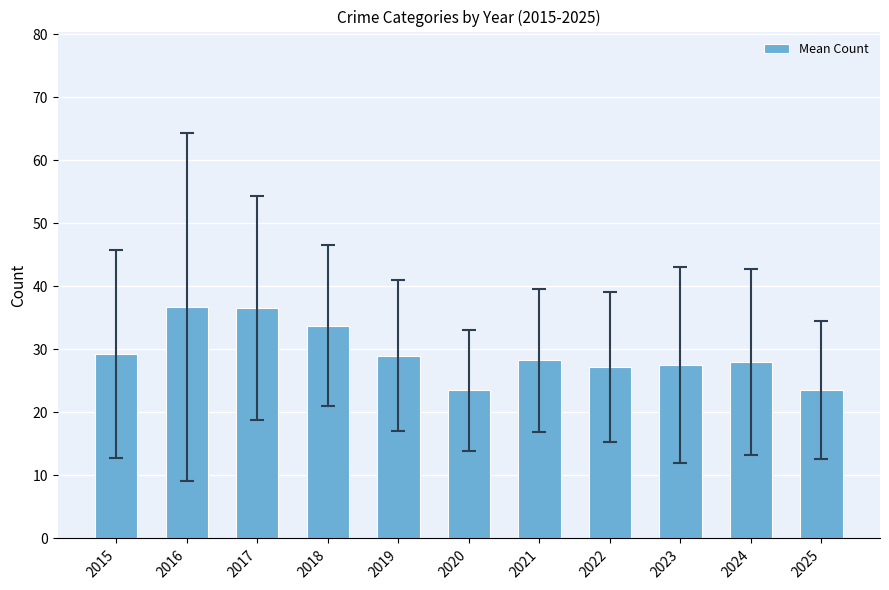

What is the value of the 5th bar from the left?

29.0